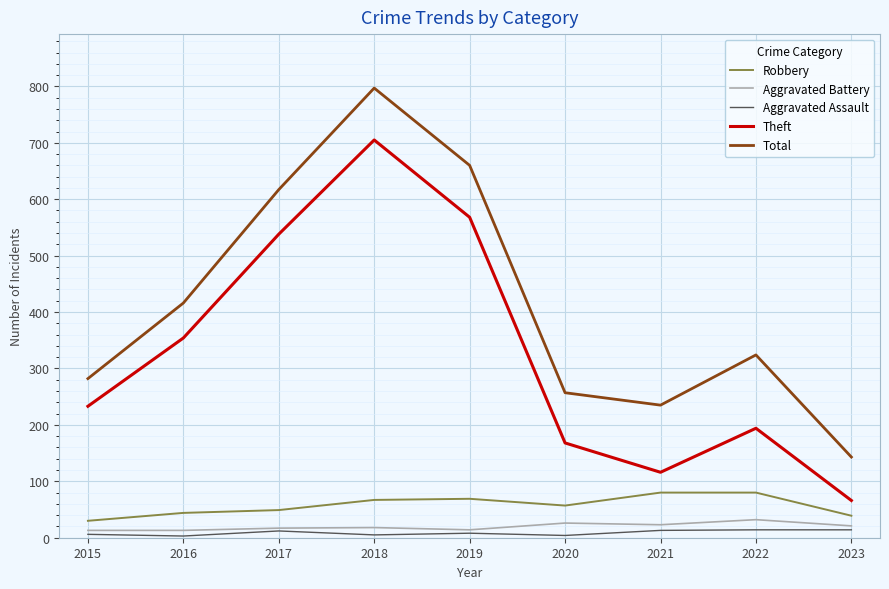

True or false: Robbery and Theft cross at least once.

False